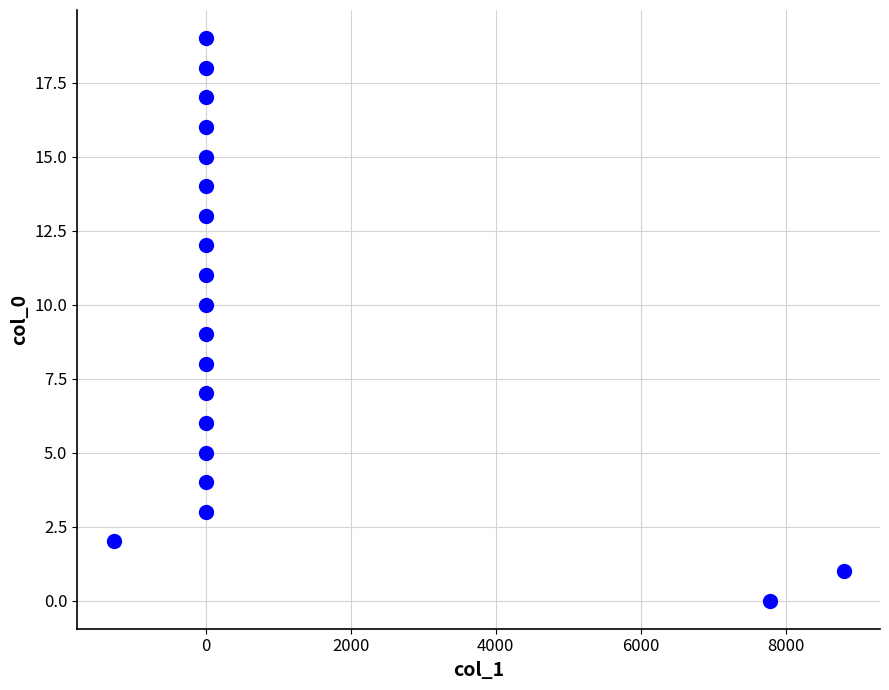

What is the range of Y values (max minus min)?

19